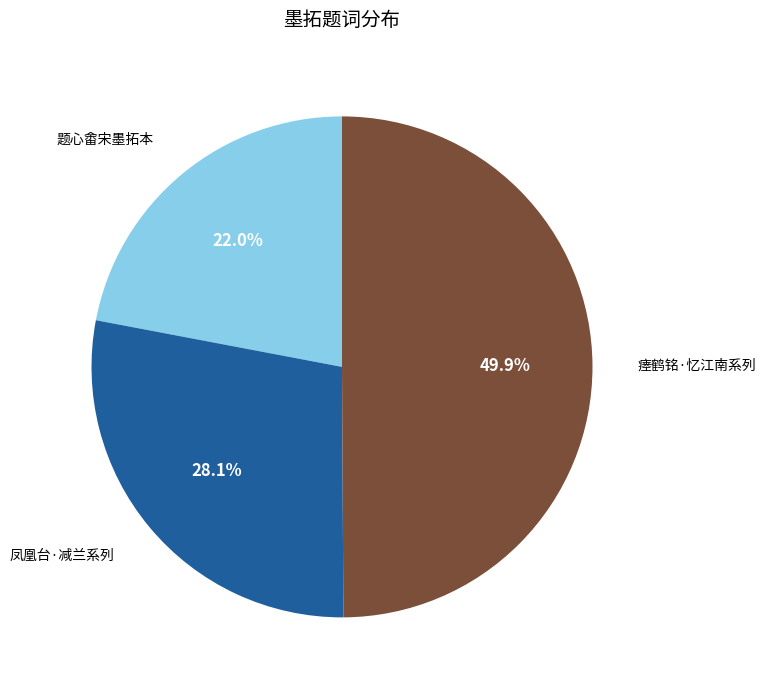

What percentage is NOT represented by 凤凰台·减兰系列?

71.9%